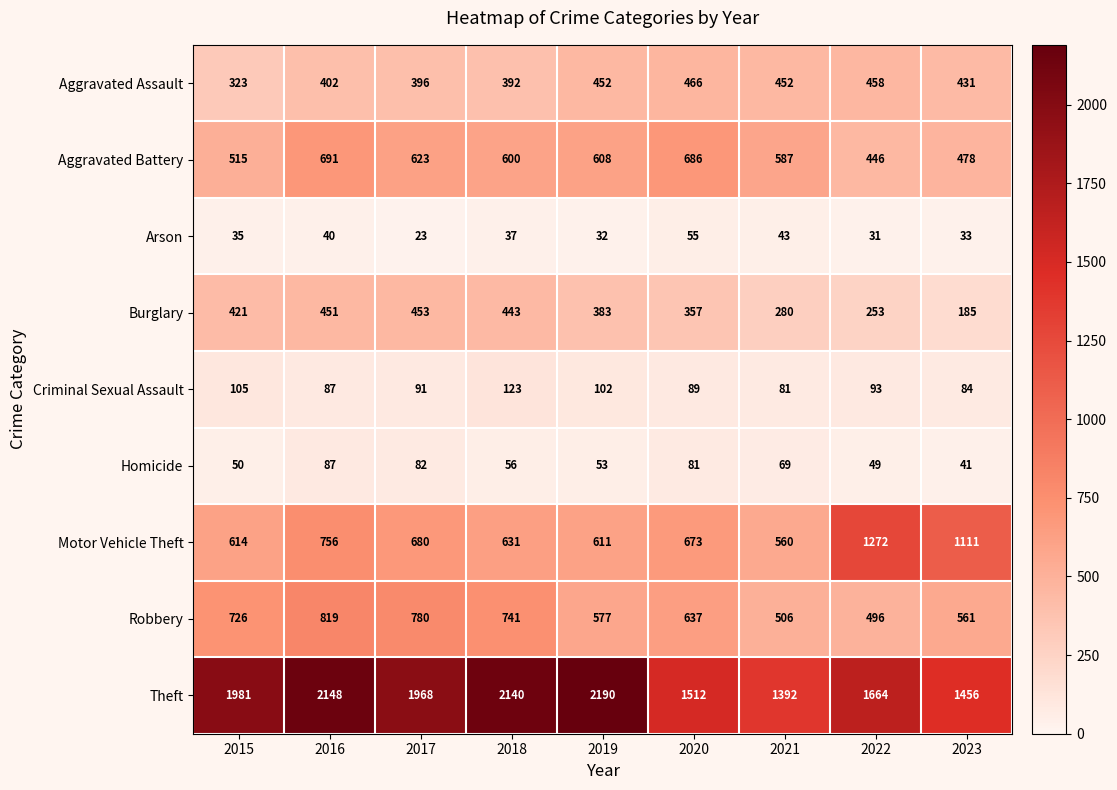

The Aggravated Battery series shows 1050 at 2016. True or false?

False